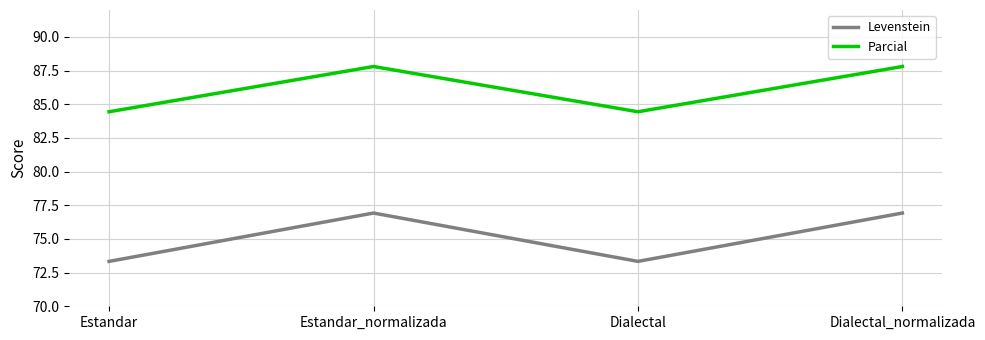

Which series has the widest spread of values?

Levenstein